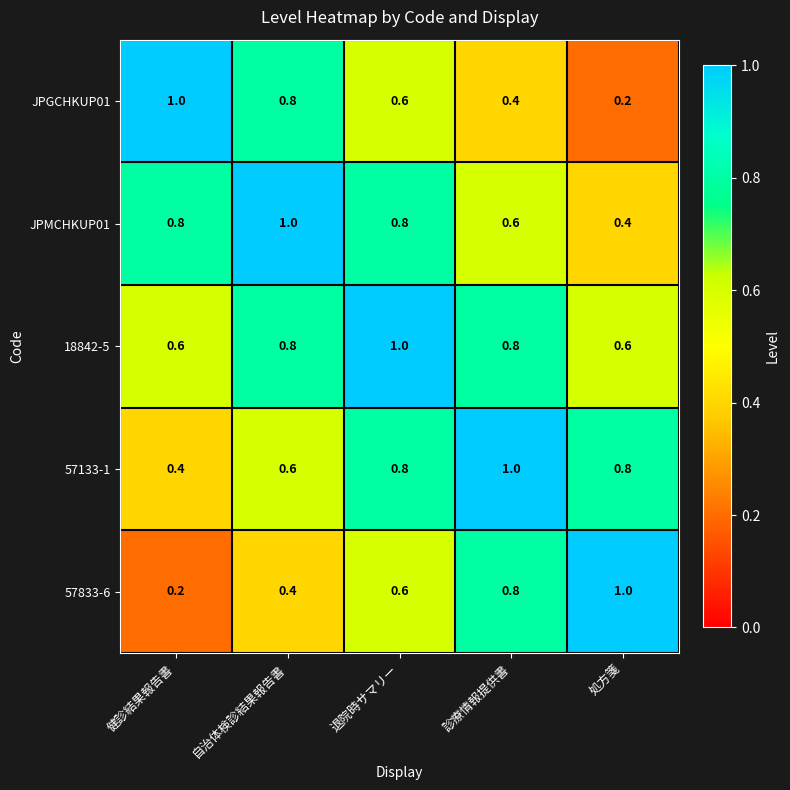

What is the sum of the 57833-6 values at 退院時サマリー and 自治体検診結果報告書?

1.0